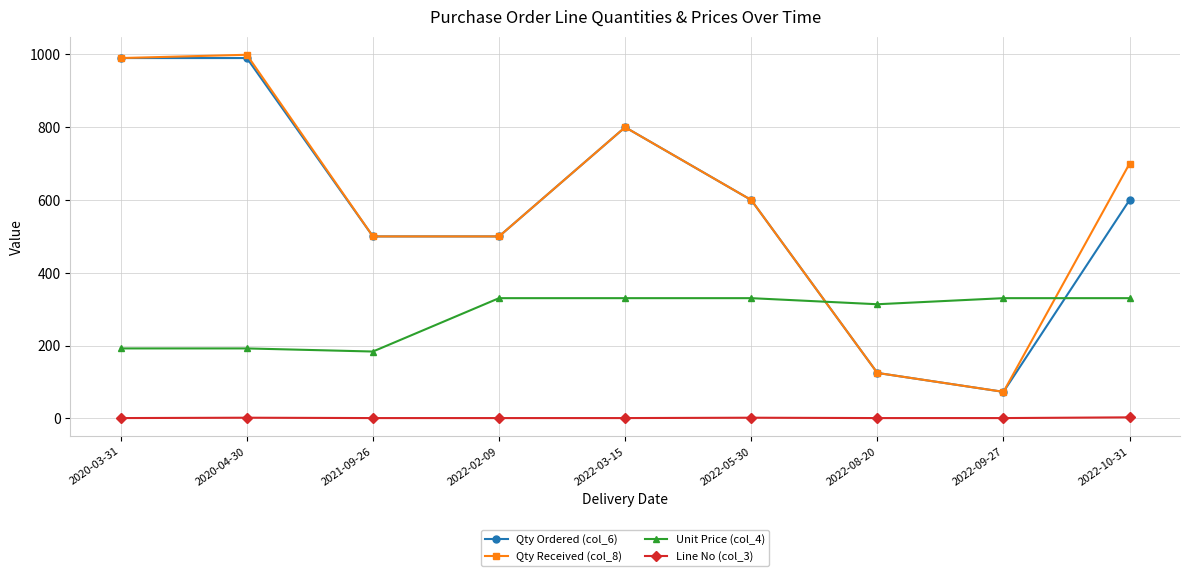

Is it true that Qty Ordered (col_6) equals 341.8 at 2021-09-26?

False